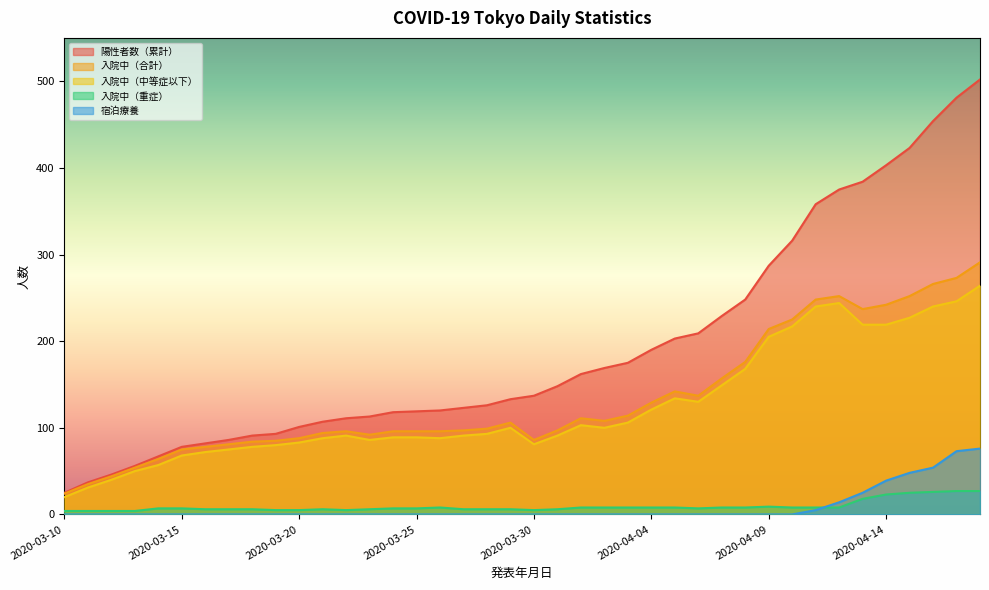

What is the difference between the 入院中（重症） values at 2020-04-10 and 2020-03-16?

2